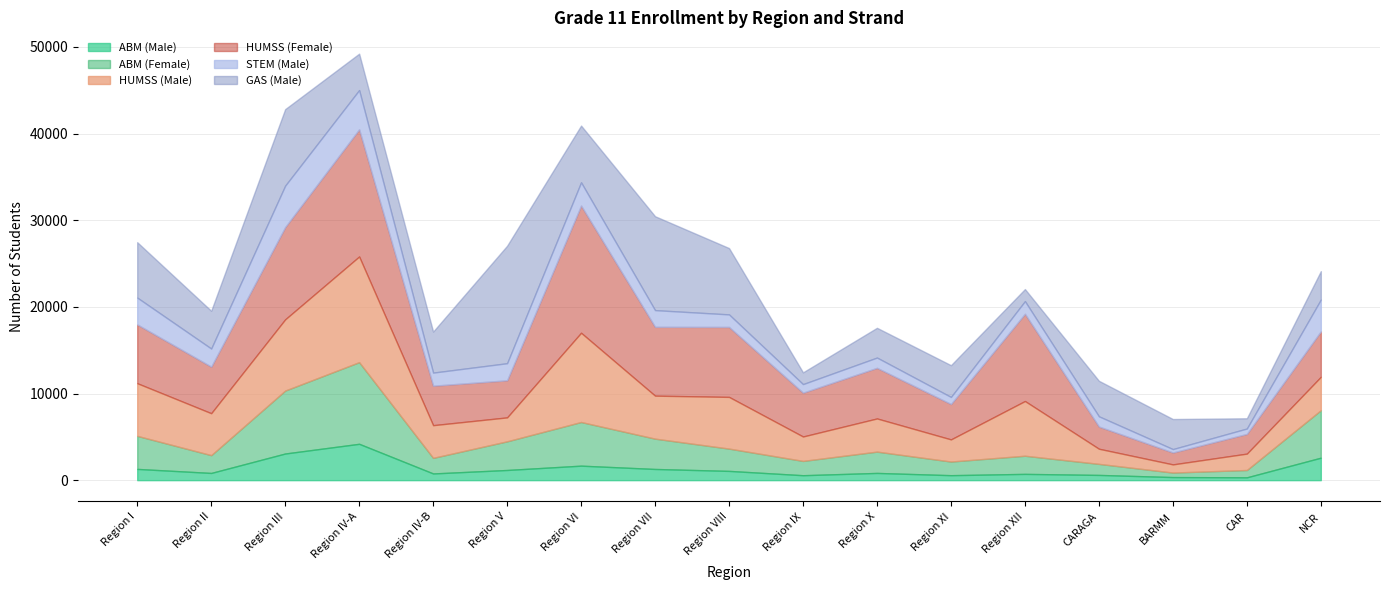

Rank the categories by GAS (Male) value from lowest to highest.

CAR, Region IX, Region XII, NCR, Region X, BARMM, Region XI, CARAGA, Region IV-A, Region II, Region IV-B, Region I, Region VI, Region VIII, Region III, Region VII, Region V